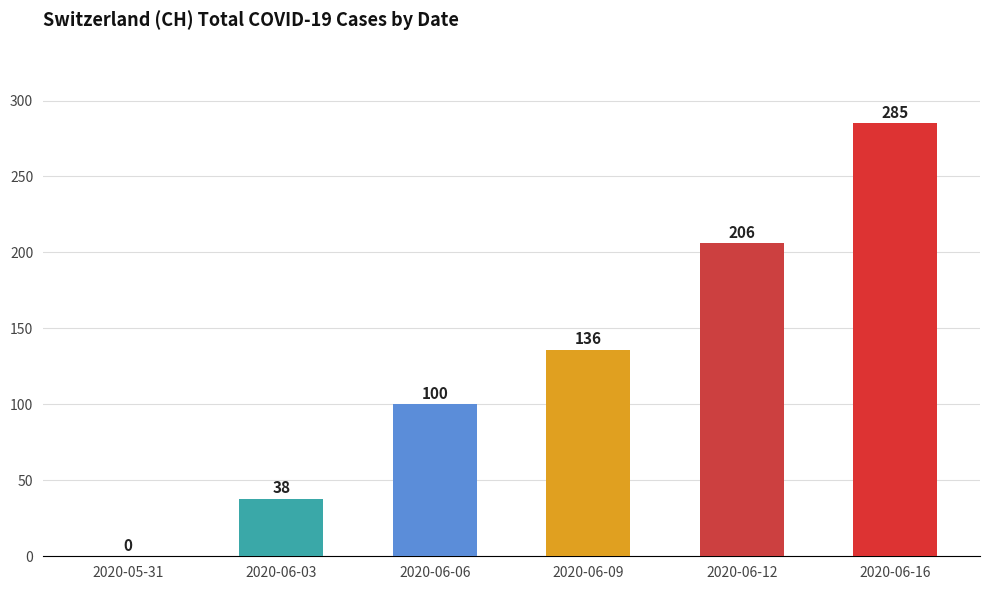

Which category has the highest value across all series?

2020-06-16